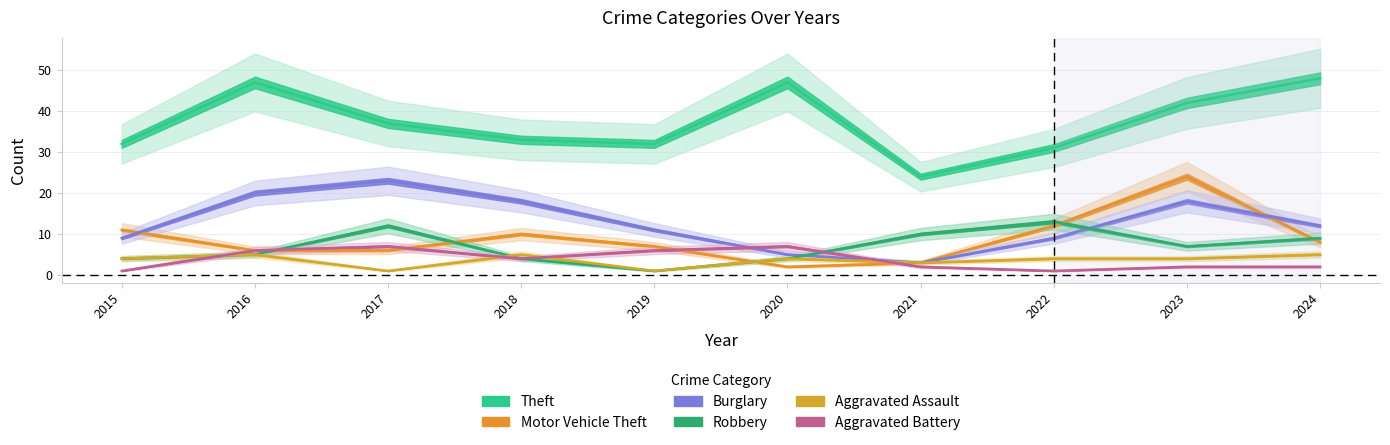

What is the sum of all Burglary values?

128